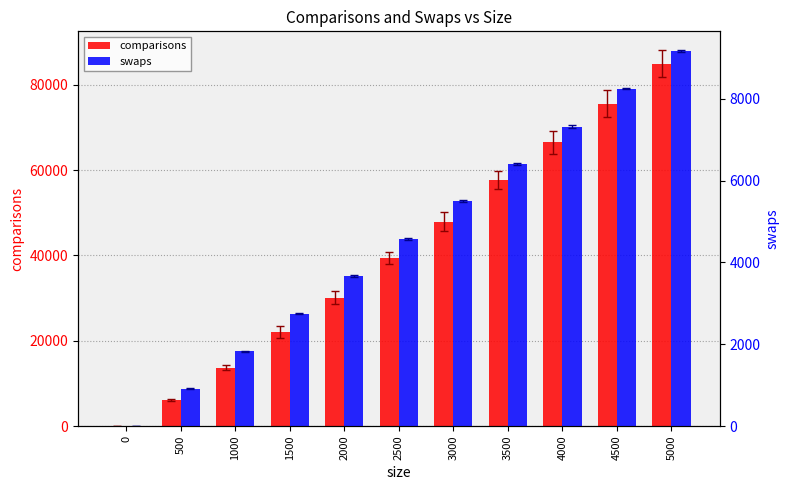

At which label does swaps reach its peak?

5000